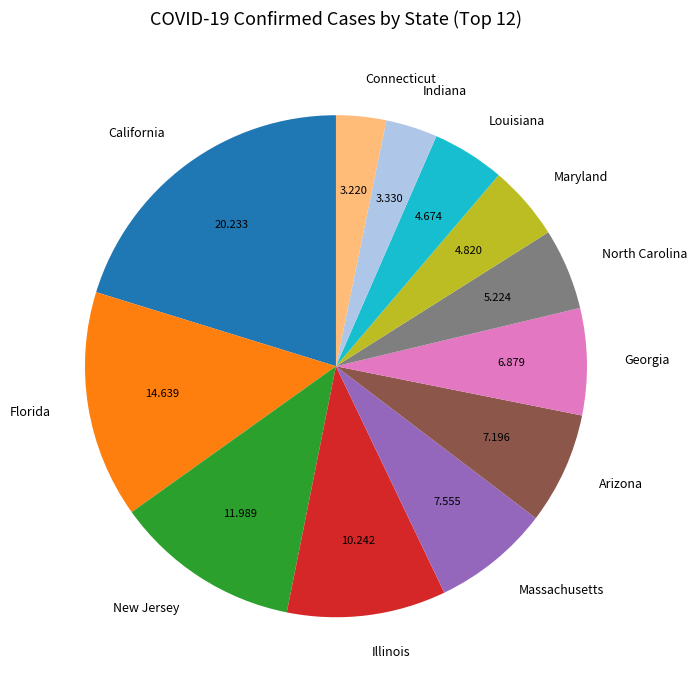

Combined, do Arizona and California account for over 50%?

No